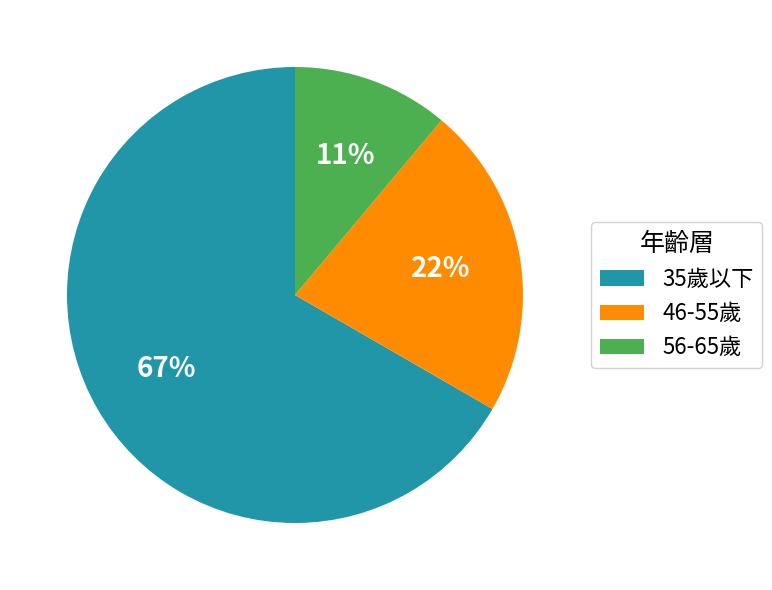

Between 46-55歲 and 35歲以下, which is larger?

35歲以下